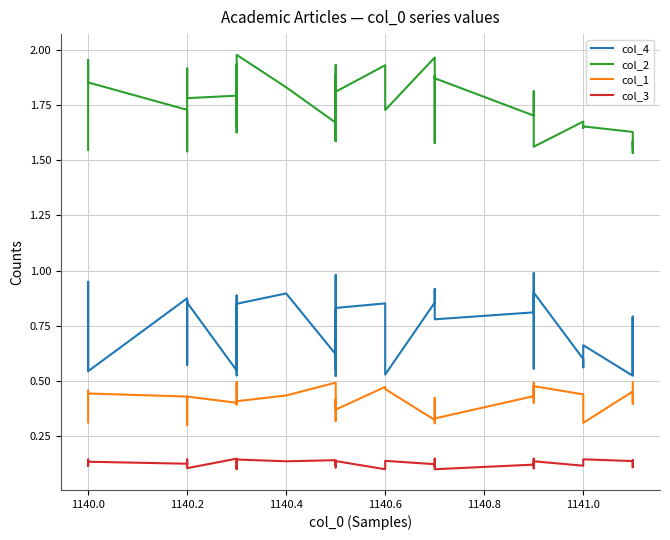

What are all the series names shown in the legend?

col_4, col_2, col_1, col_3